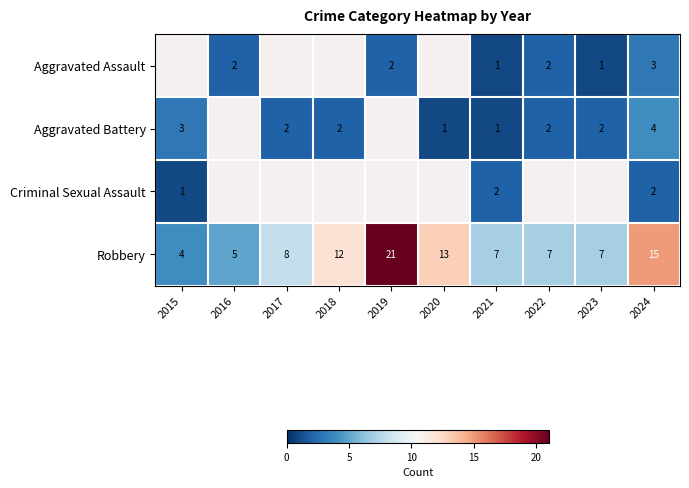

The Robbery series shows 15 at 2024. True or false?

True